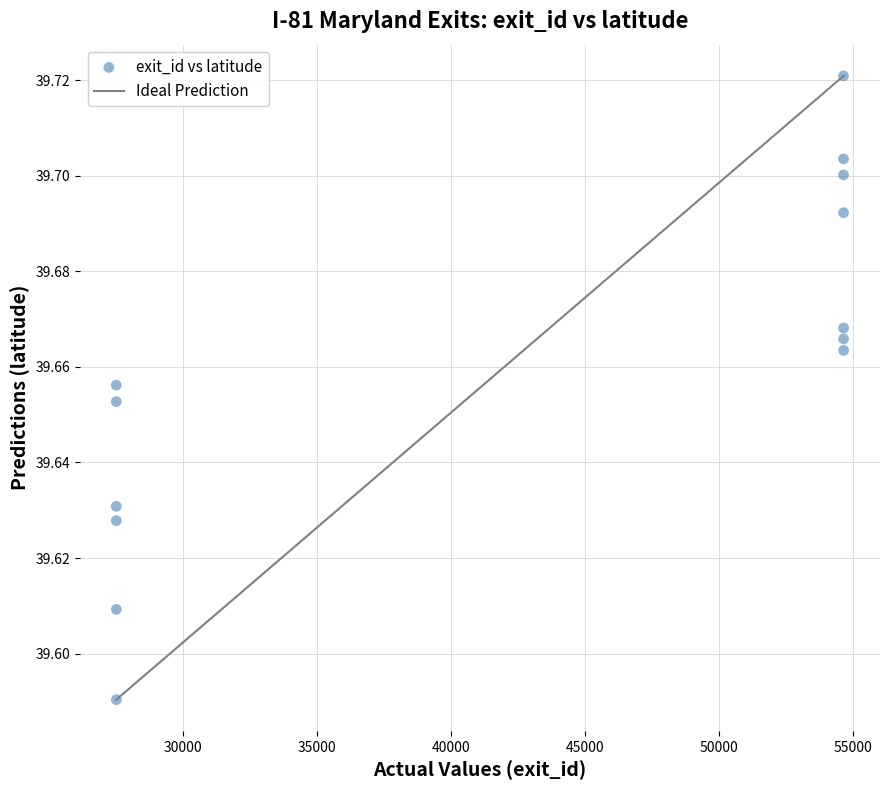

What is the range of X values (max minus min)?

27129.0